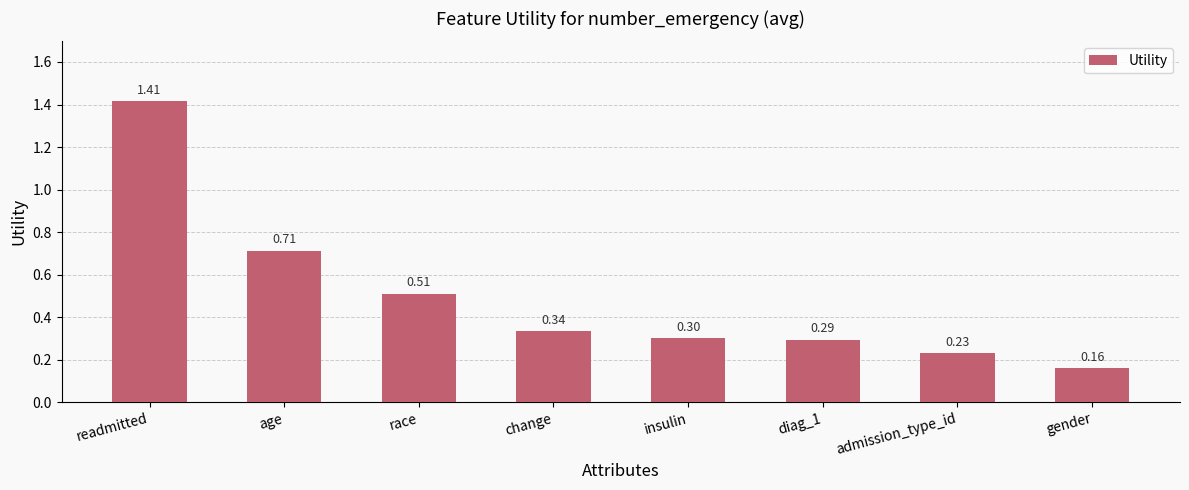

What is the change in value from readmitted to race?

-0.9